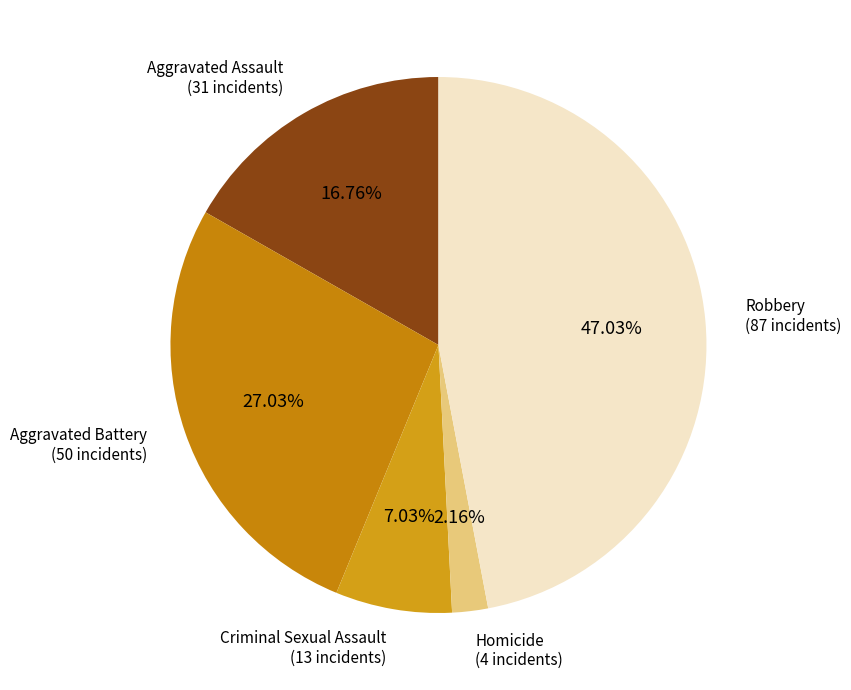

Which category has the smallest portion of the pie?

Homicide